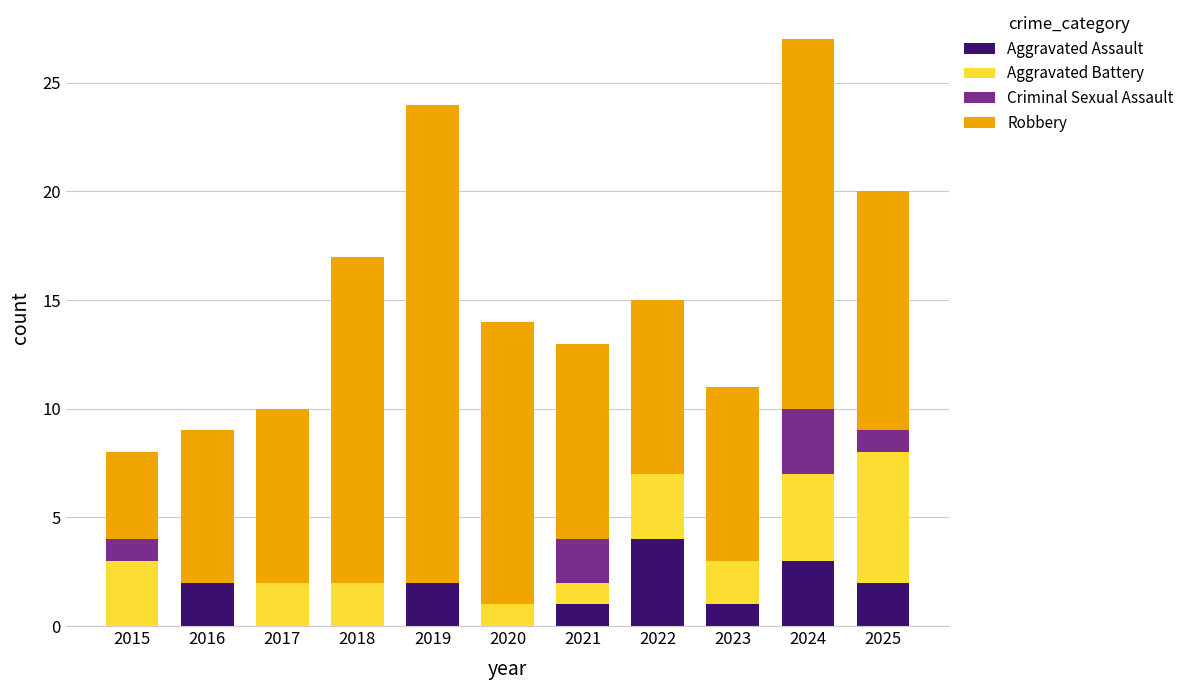

What is the sum of the Aggravated Assault values at 2017 and 2022?

4